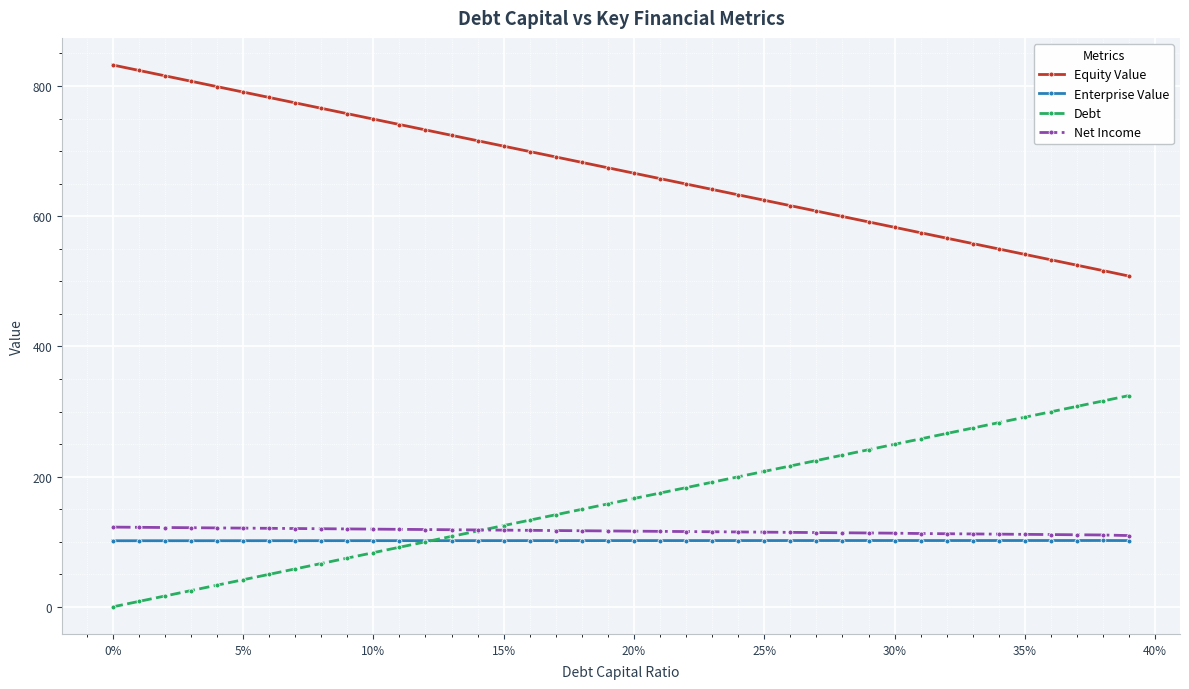

Which series has the largest total across all categories?

Equity Value